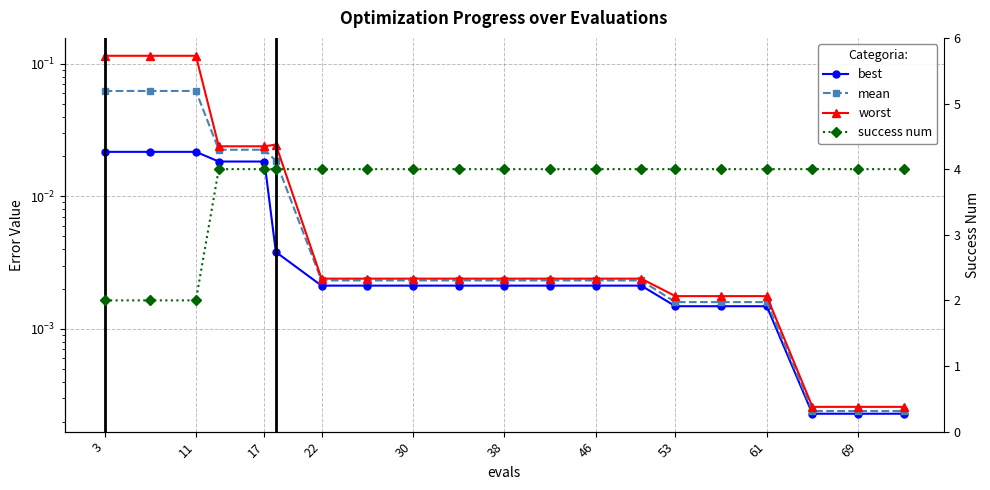

True or false: success num and mean cross at least once.

False